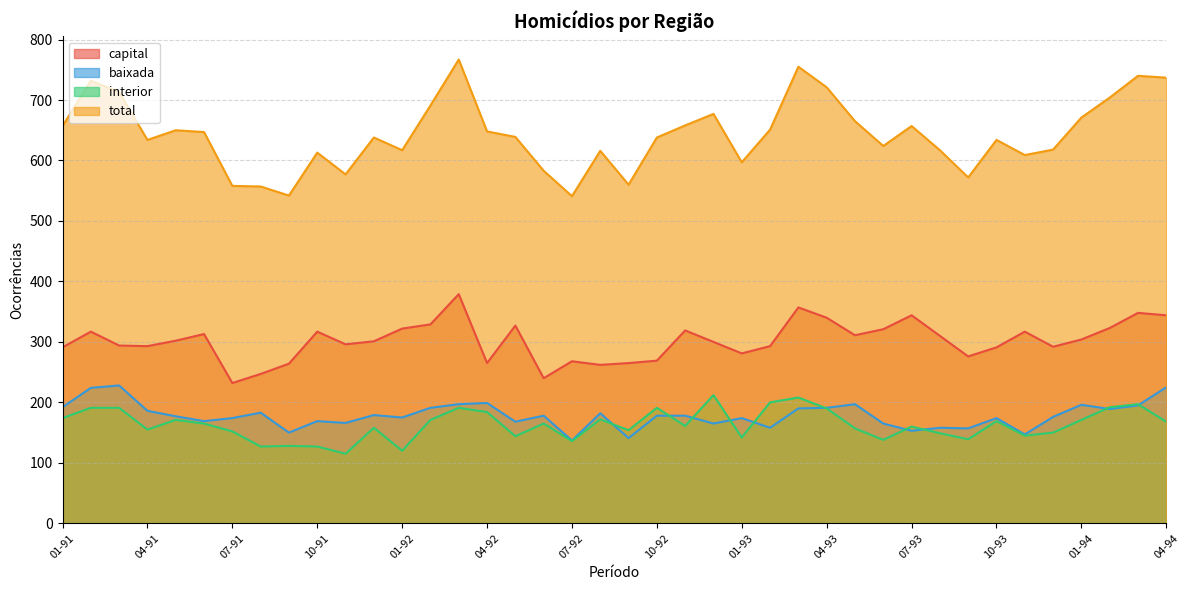

Reading left to right, extract all data points from this chart.

capital: 291	317	294	293	302	313	232	247	264	317	296	301	322	329	379	265	327	240	268	262	265	269	319	300	281	293	357	340	311	321	344	310	276	291	317	292	304	323	348	344
baixada: 192	224	228	186	177	169	174	183	150	169	166	179	175	191	197	199	168	178	137	182	141	178	178	165	174	158	190	191	197	165	153	158	157	174	147	176	196	189	195	225
interior: 174	191	191	155	171	165	152	127	128	127	115	158	120	171	191	184	144	165	136	172	154	191	161	212	142	200	208	190	157	138	160	149	139	169	145	150	171	192	197	168
total: 657	732	713	634	650	647	558	557	542	613	577	638	617	691	767	648	639	583	541	616	560	638	658	677	597	651	755	721	665	624	657	617	572	634	609	618	671	704	740	737